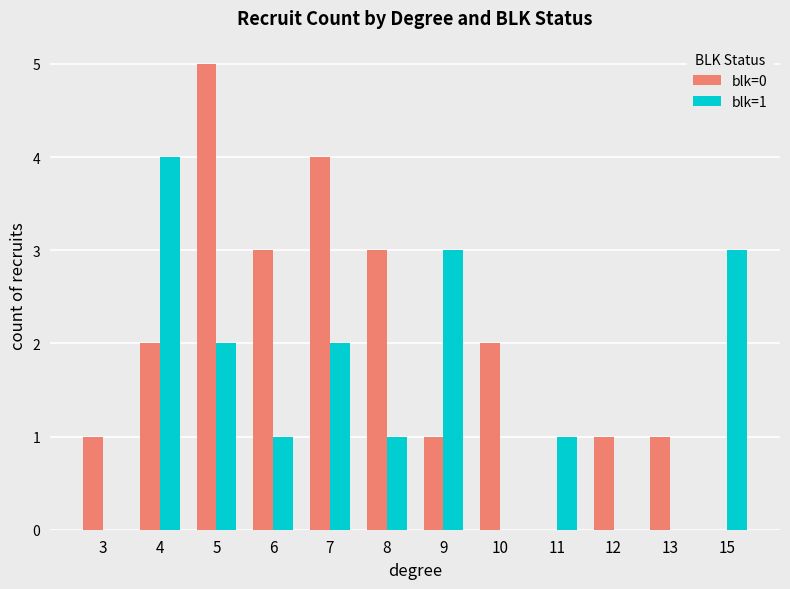

At which label does blk=1 reach its peak?

4